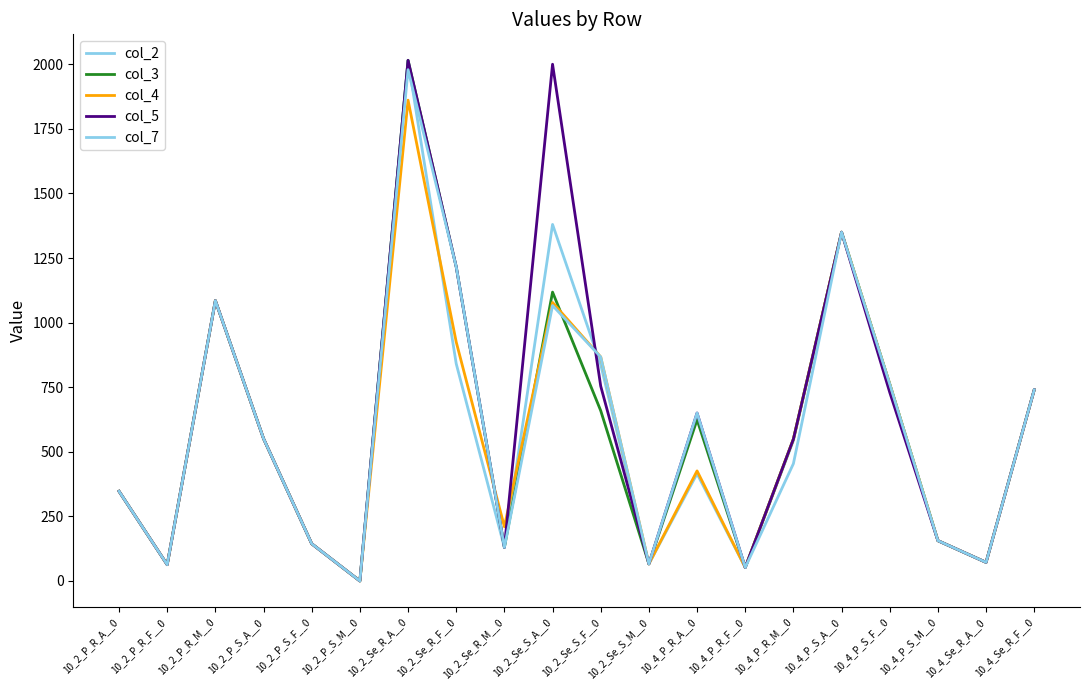

Is it true that col_3 equals 63 at 10_2_P_R_F__0?

True